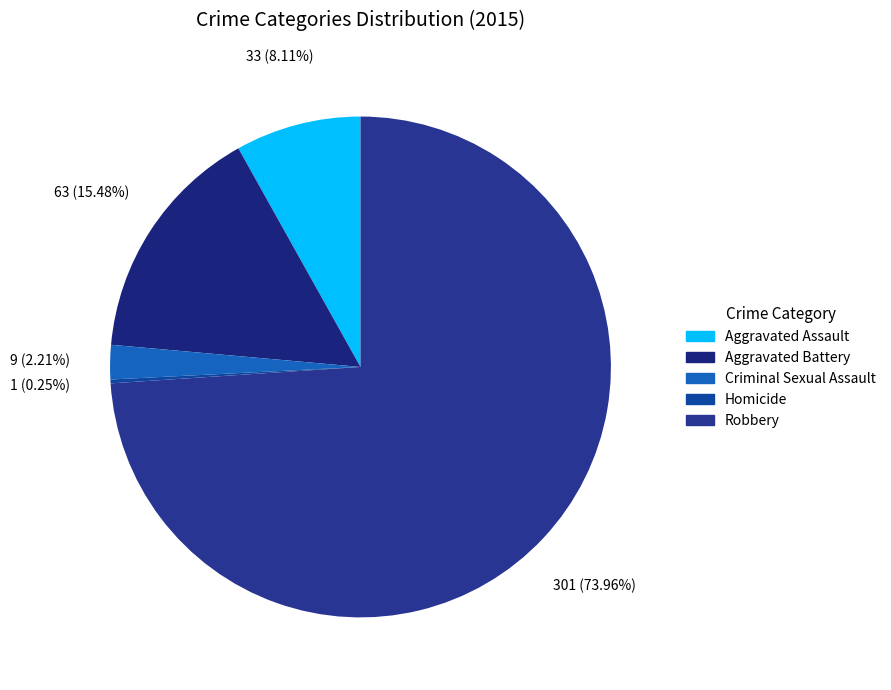

The Robbery slice represents 74% of the pie. True or false?

True